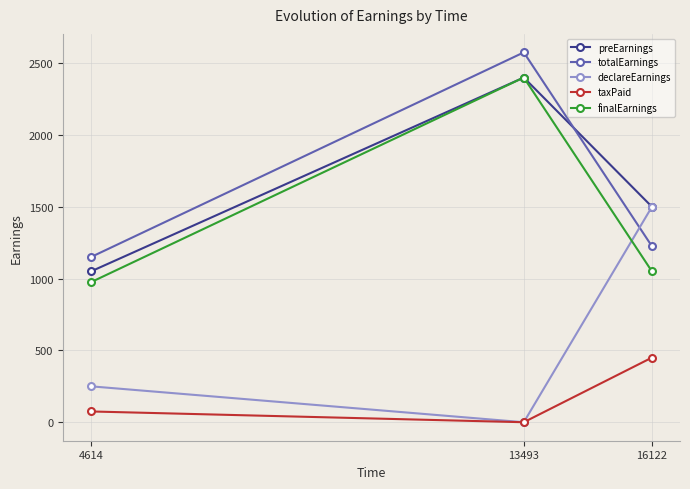

What is the approximate value of taxPaid at 4614?

75